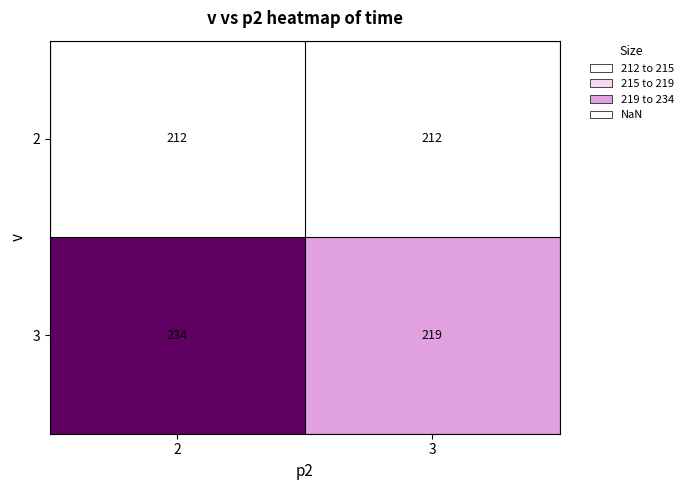

Which series has the largest total across all categories?

3